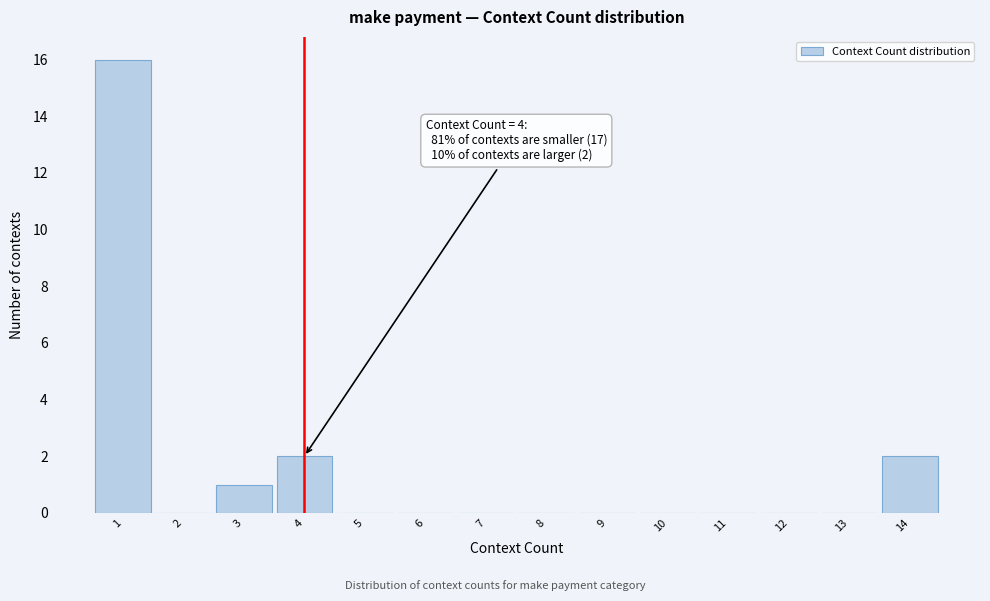

Which range on the x-axis has the tallest bar?

0.5 to 1.5